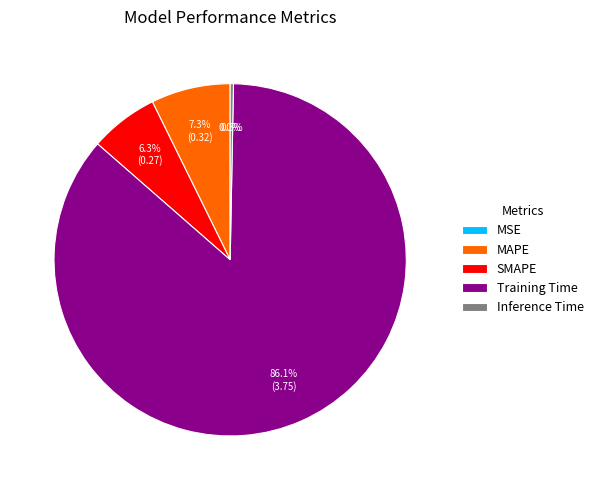

To the nearest percent, what percentage of the pie is Training Time?

86%